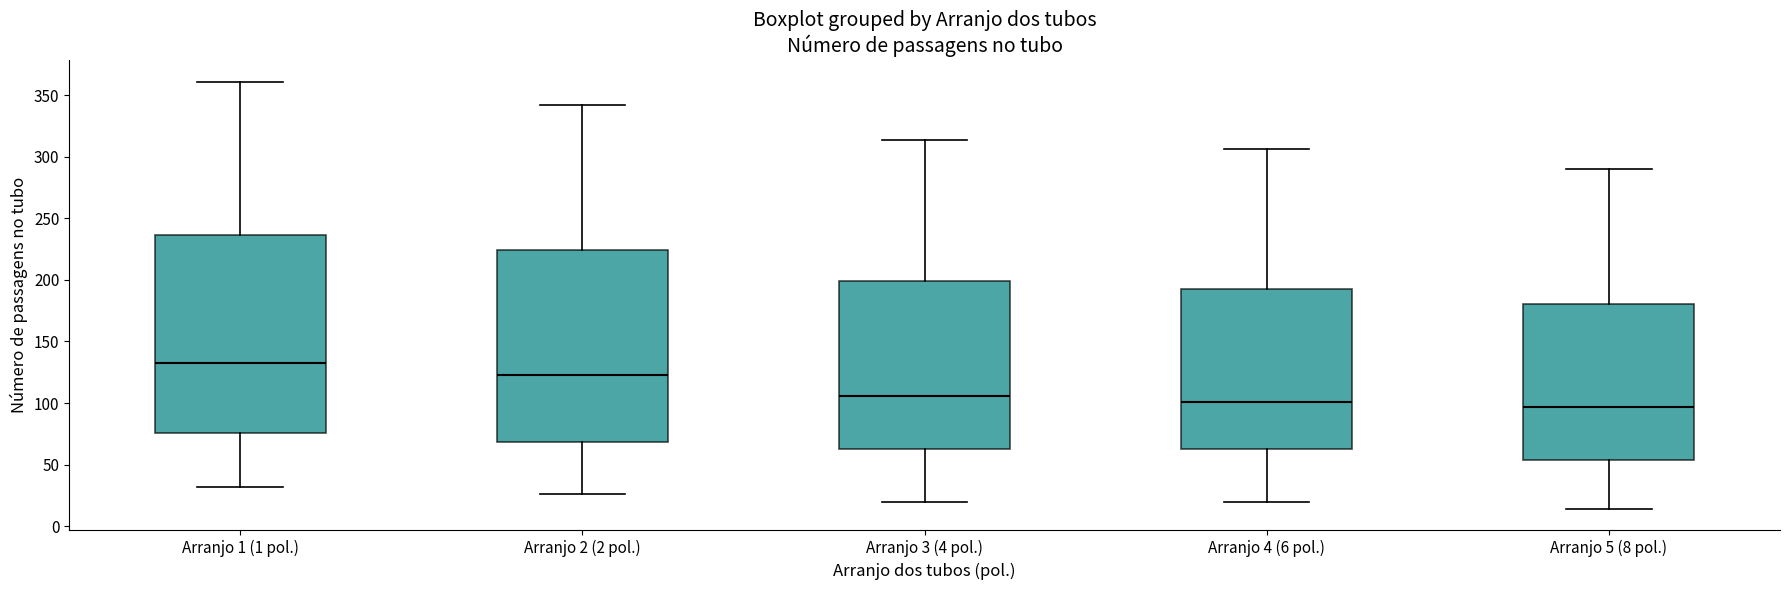

Reading left to right, transcribe this box plot: for each box, give where its median line is, the range the box spans, and where its two whiskers end, as read against the y-axis. The values are not printed on the chart, so give them approximately, as read against the axis.

Arranjo 1 (1 pol.): median 135, box 75 to 235, whiskers 30 to 360
Arranjo 2 (2 pol.): median 125, box 70 to 225, whiskers 25 to 340
Arranjo 3 (4 pol.): median 105, box 65 to 200, whiskers 20 to 315
Arranjo 4 (6 pol.): median 100, box 65 to 195, whiskers 20 to 305
Arranjo 5 (8 pol.): median 95, box 55 to 180, whiskers 15 to 290